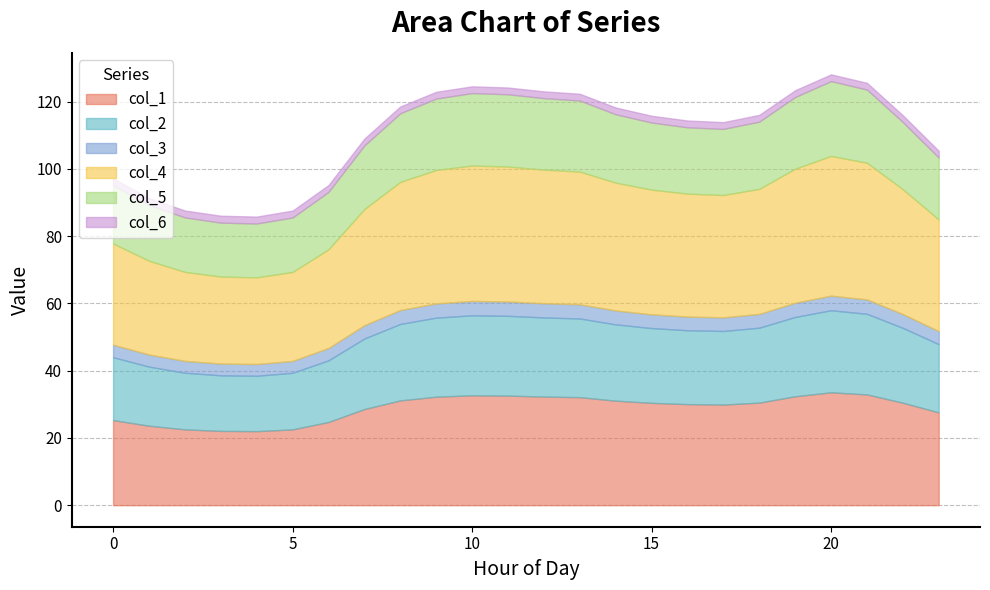

Does the chart display data point markers on the line(s)?

No